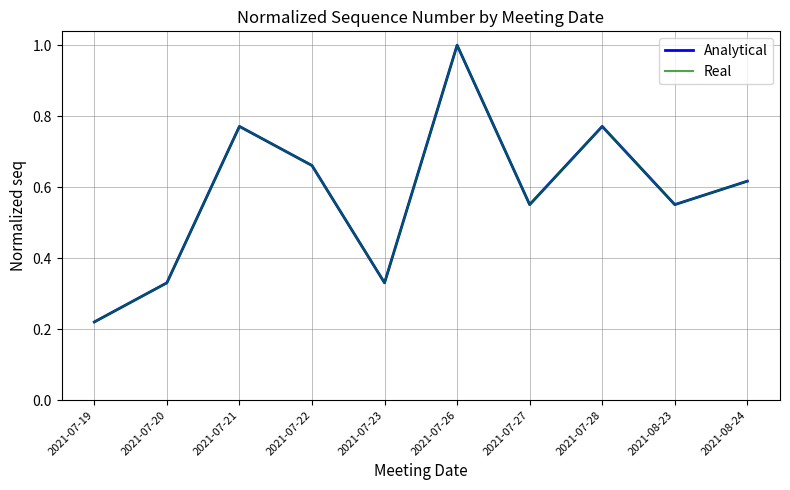

Does the chart display data point markers on the line(s)?

No